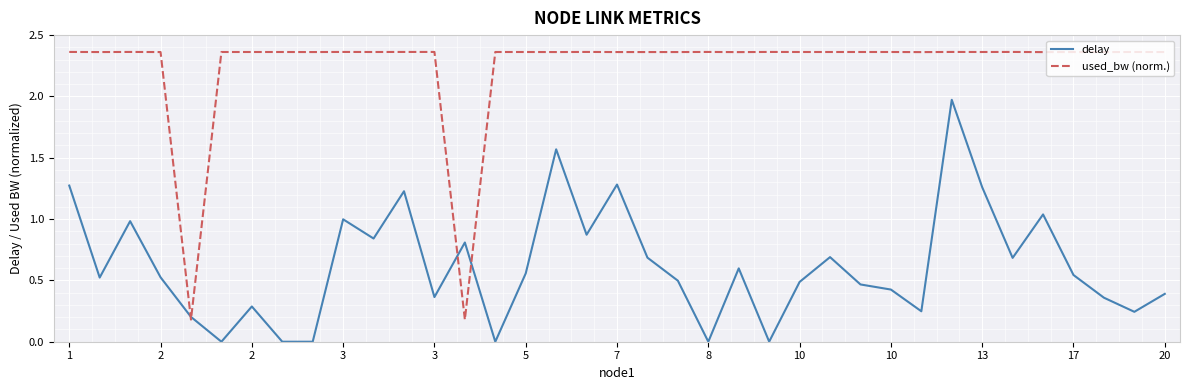

Which series has the largest total across all categories?

used_bw (norm.)